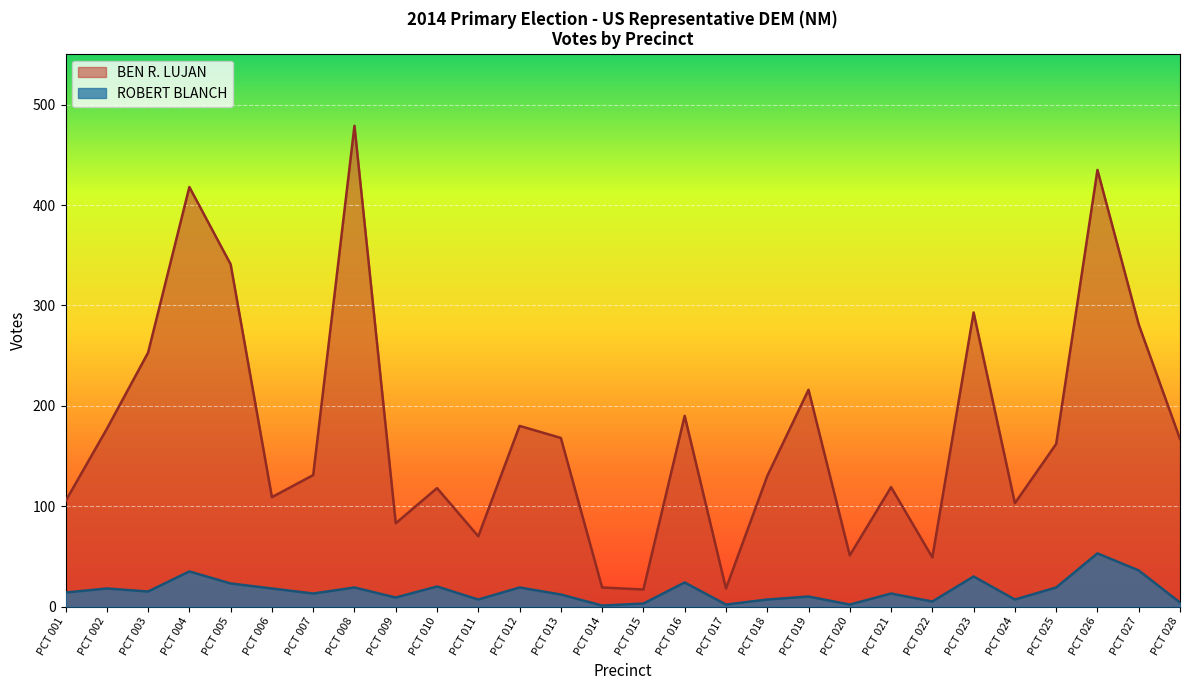

The BEN R. LUJAN series shows 455 at PCT 023. True or false?

False